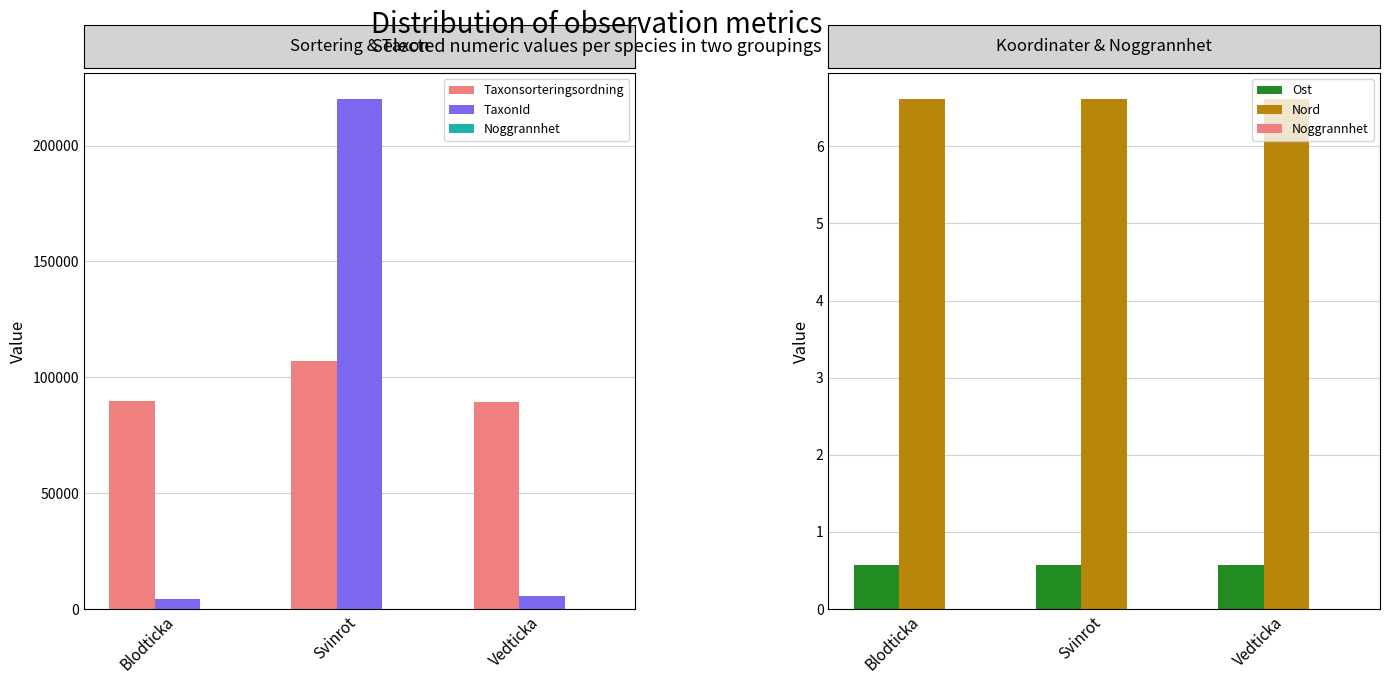

How many values in the Nord series exceed 6619434?

1